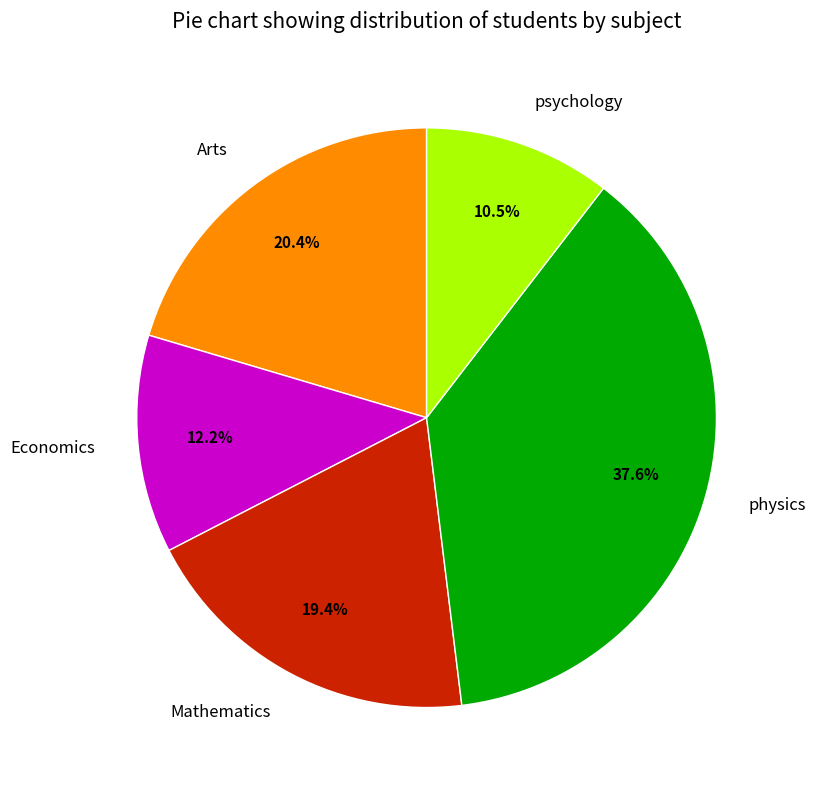

True or false: physics accounts for 38% of the total.

True